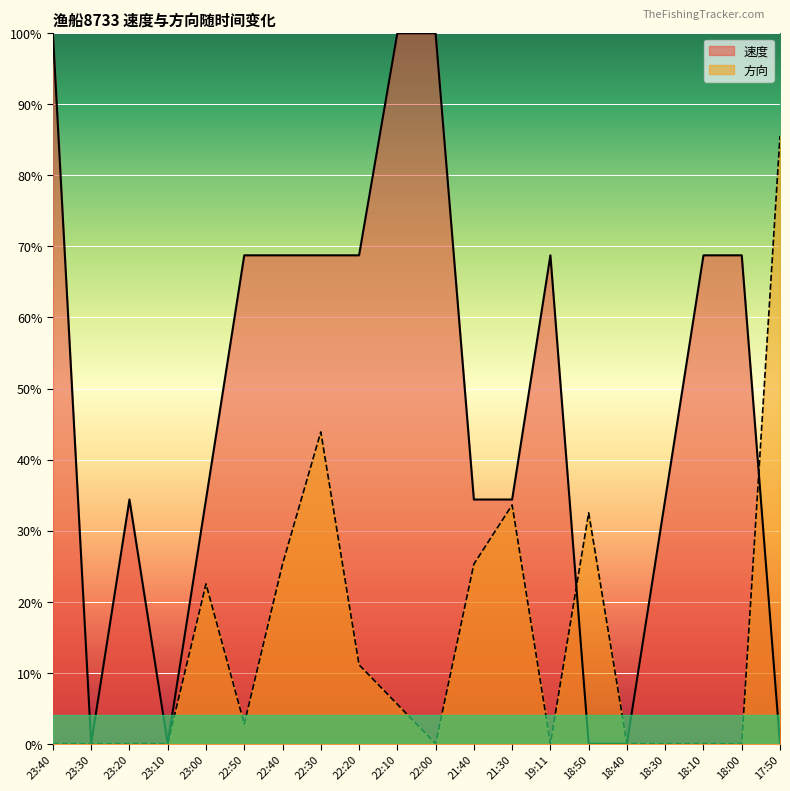

At 18:00, list the series in order from largest to smallest.

速度, 方向